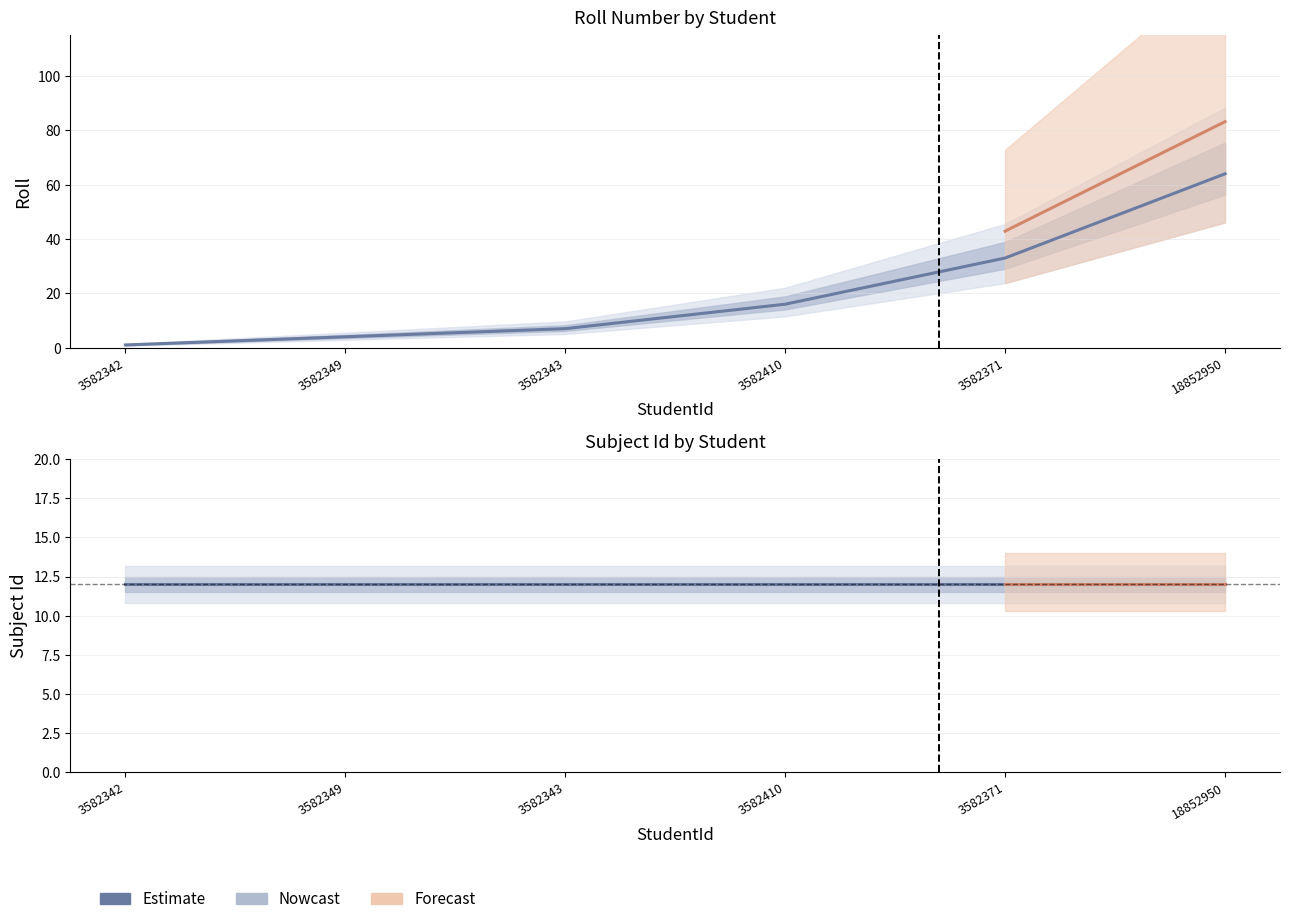

List the labels in order of value, largest first.

18852950, 3582371, 3582410, 3582343, 3582349, 3582342